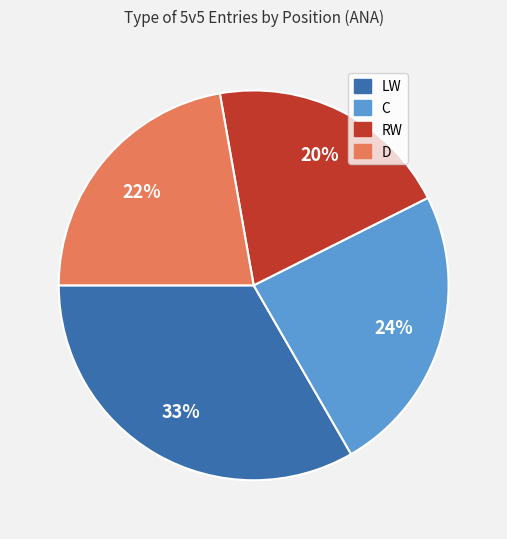

To the nearest percent, what is the average slice percentage?

25%